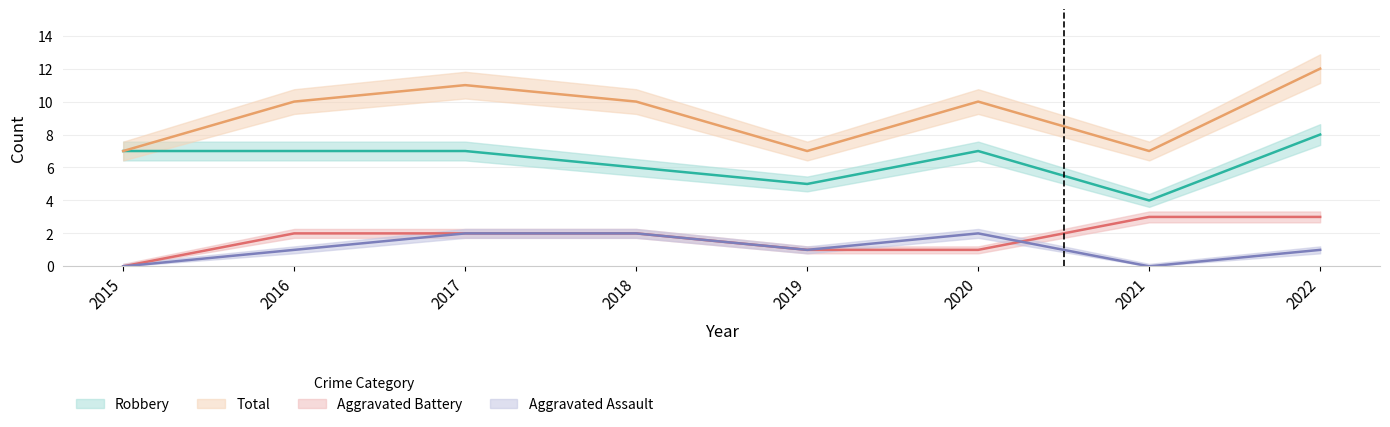

What is the difference between the maximum and minimum values in the Total series?

5